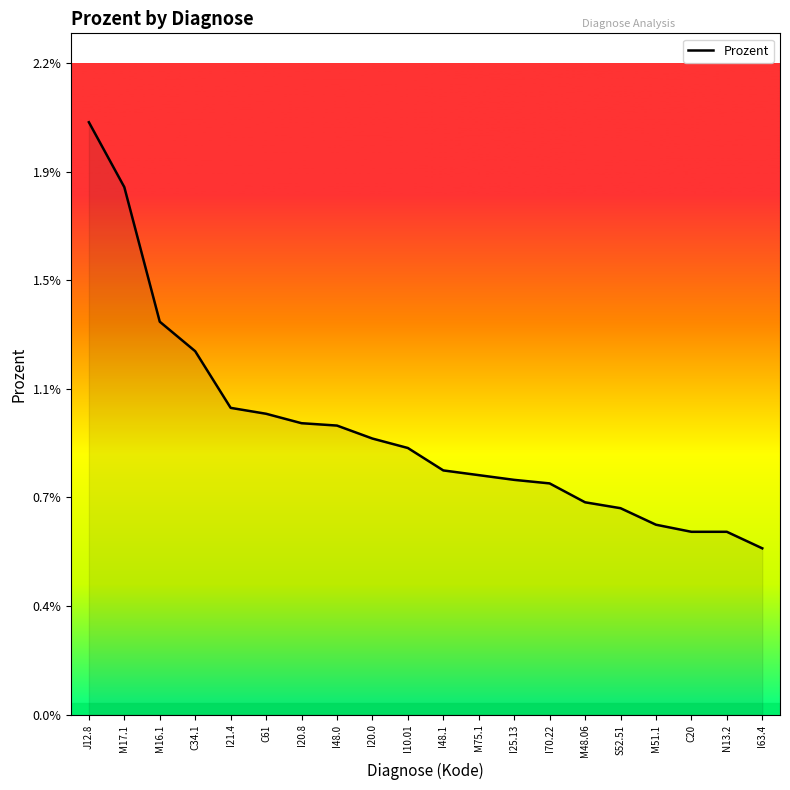

Does the chart display data point markers on the line(s)?

No